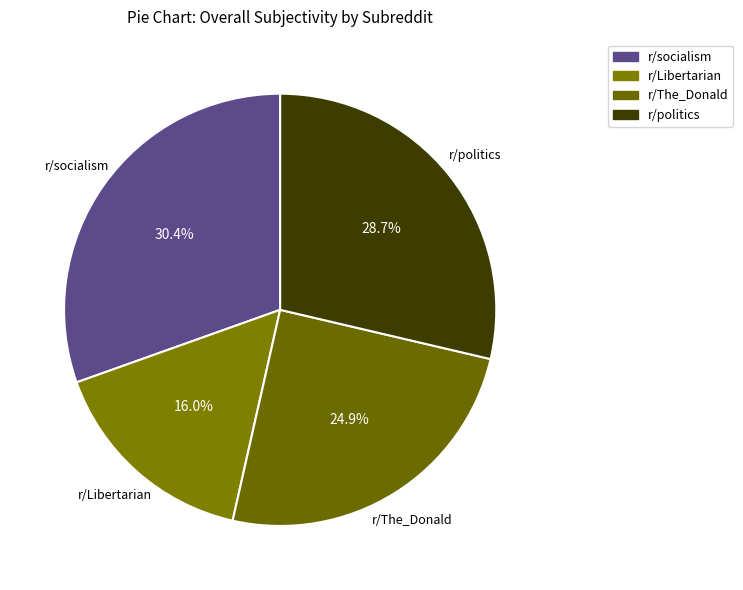

How much of the chart is everything except r/Libertarian?

84.0%